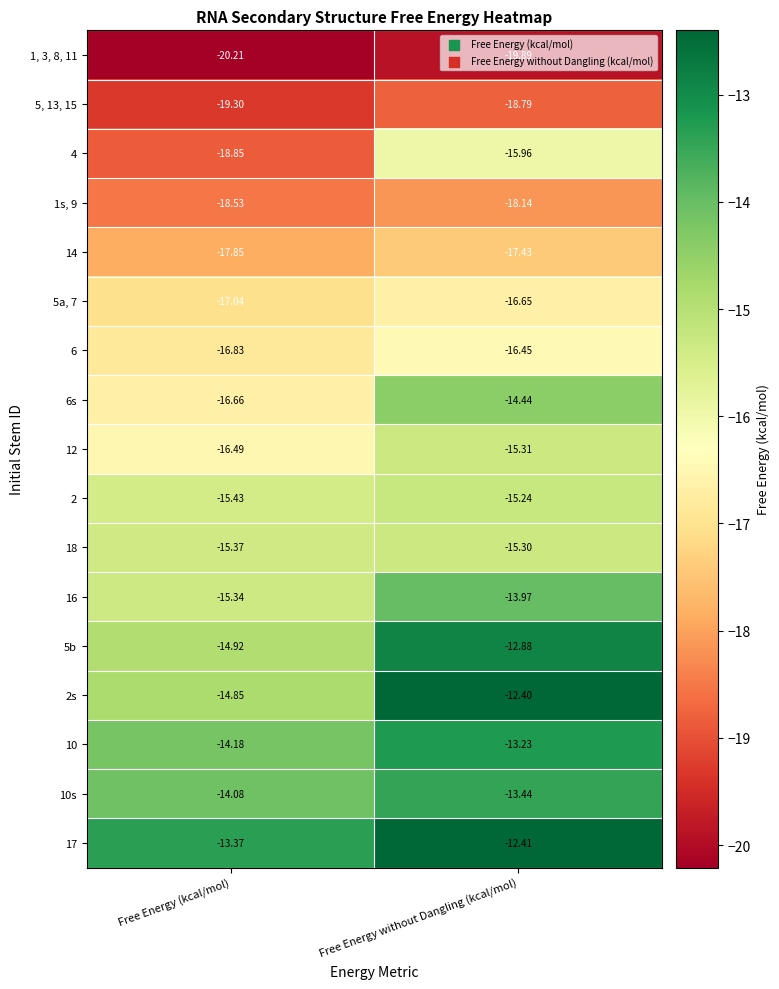

List the labels in order of 12 value, smallest first.

Free Energy (kcal/mol), Free Energy without Dangling (kcal/mol)